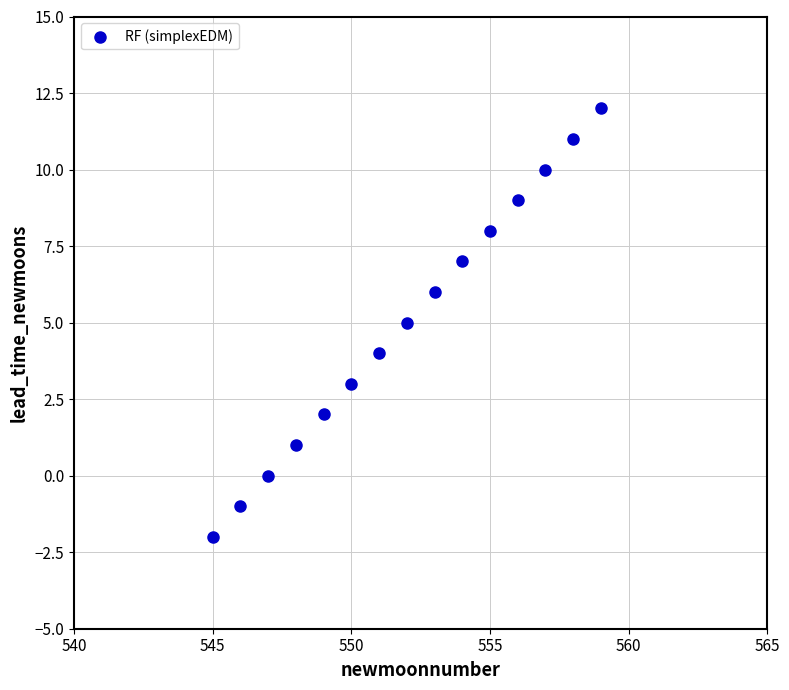

What is the range of X values (max minus min)?

14